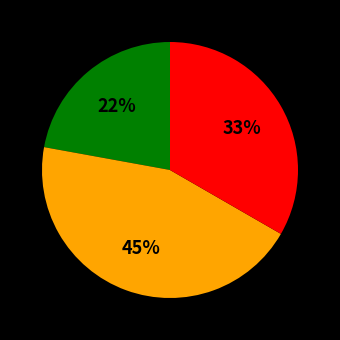

Does any single category account for the majority?

No